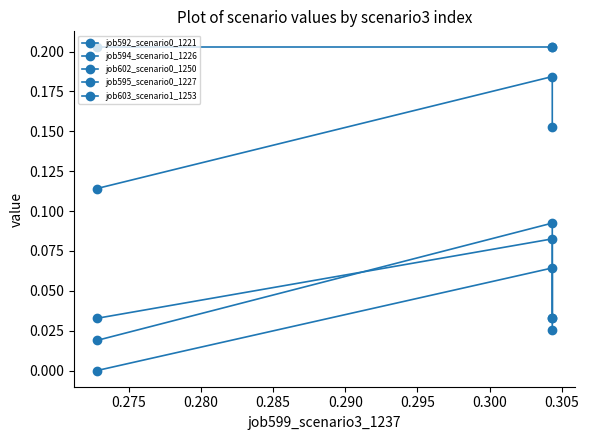

Is the value of job603_scenario1_1253 at 0.275 greater than the value of job592_scenario0_1221 at 0.275?

Yes